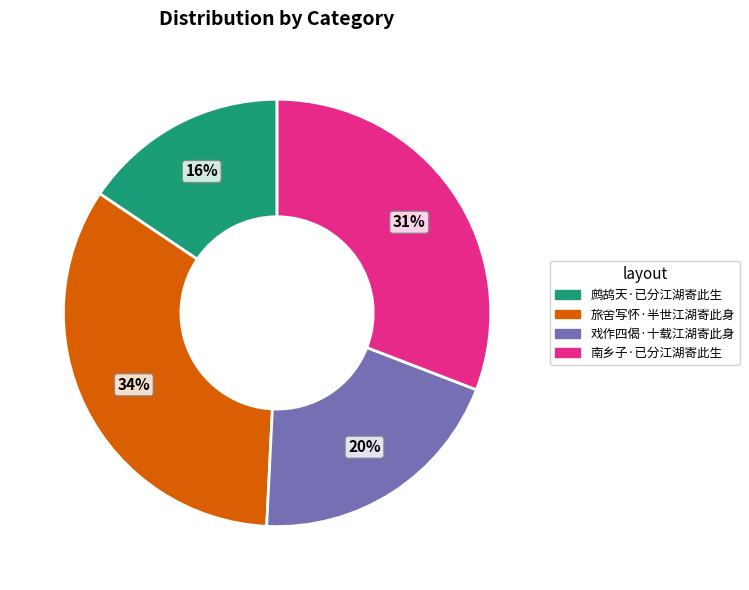

Is it true that 戏作四偈·十载江湖寄此身 is 10% of the pie?

False